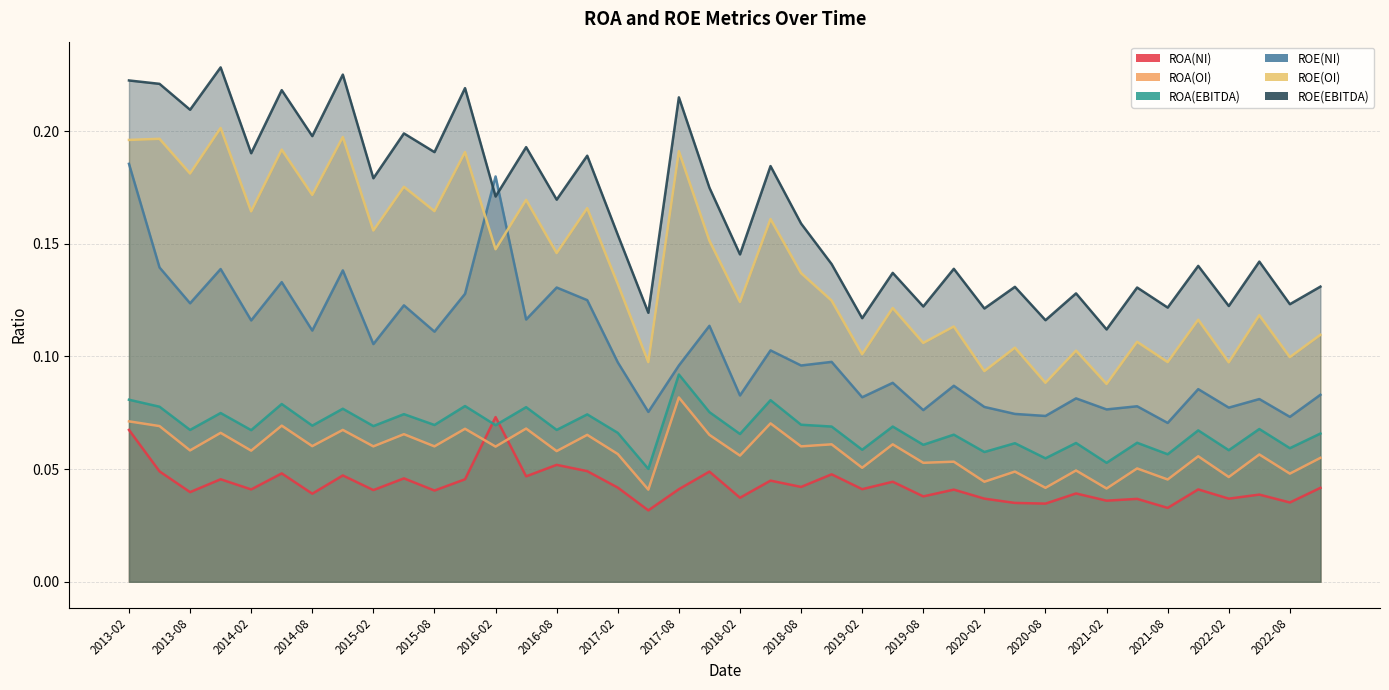

How many interior local valleys does the ROA(EBITDA) series have?

17